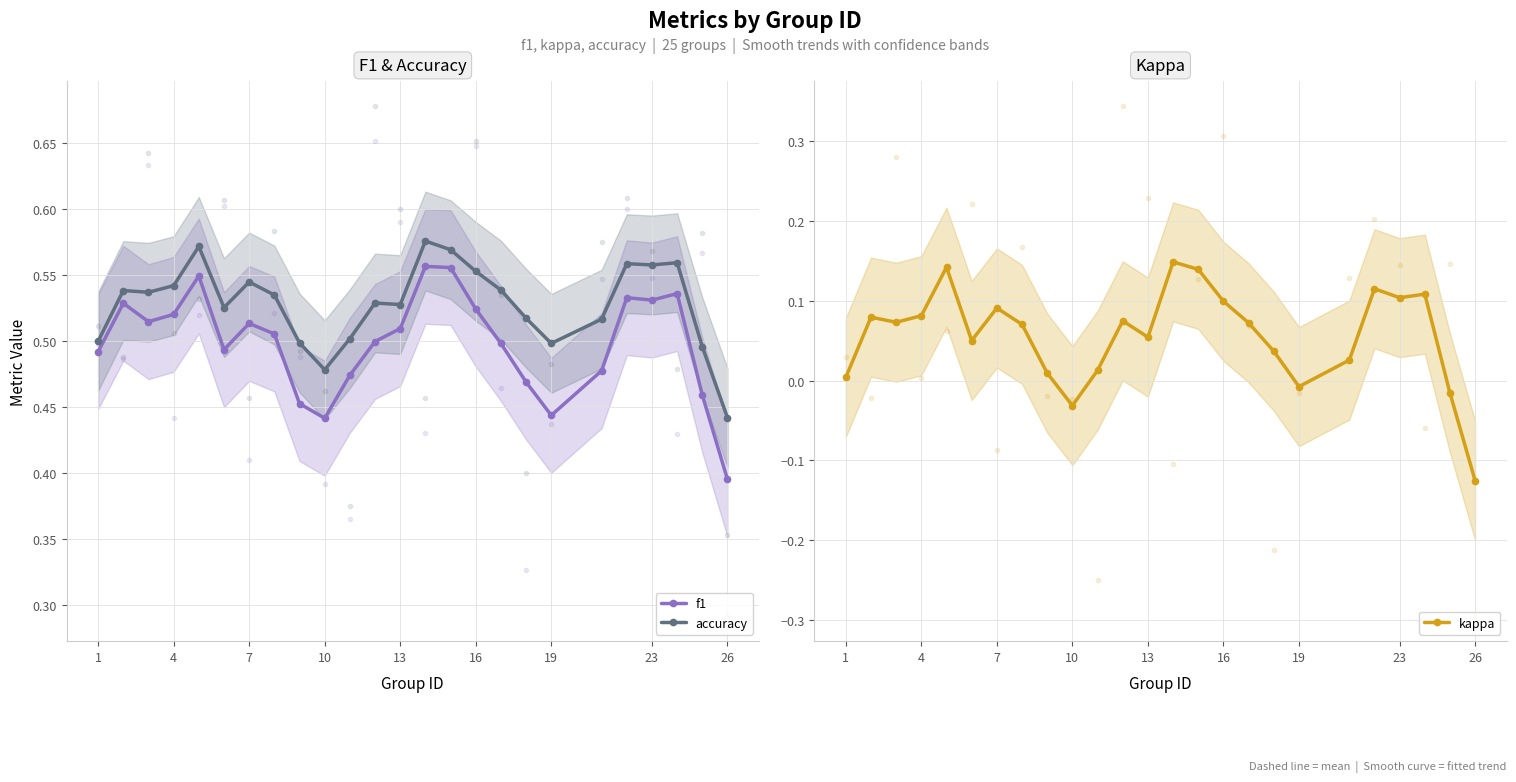

What are all the series names shown in the legend?

f1, accuracy, kappa